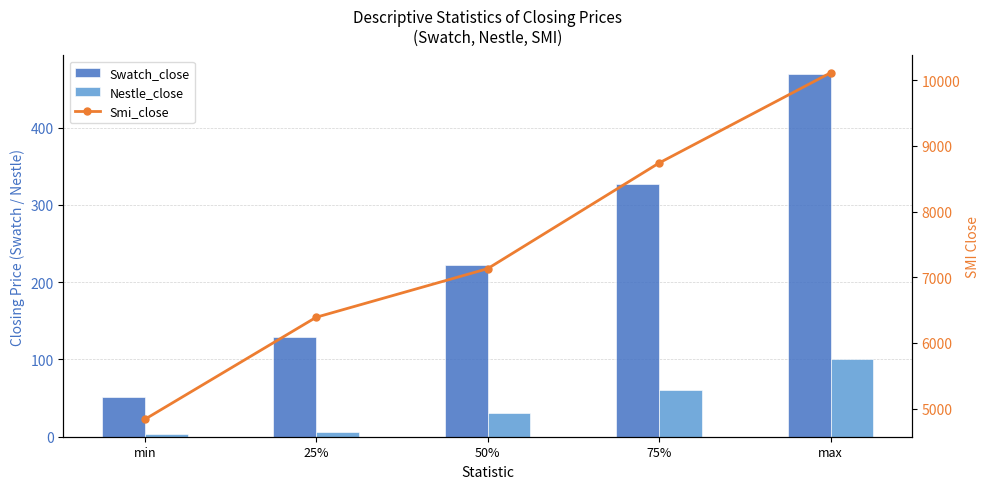

Is the value of Swatch_close at max greater than the value of Smi_close at 25%?

No